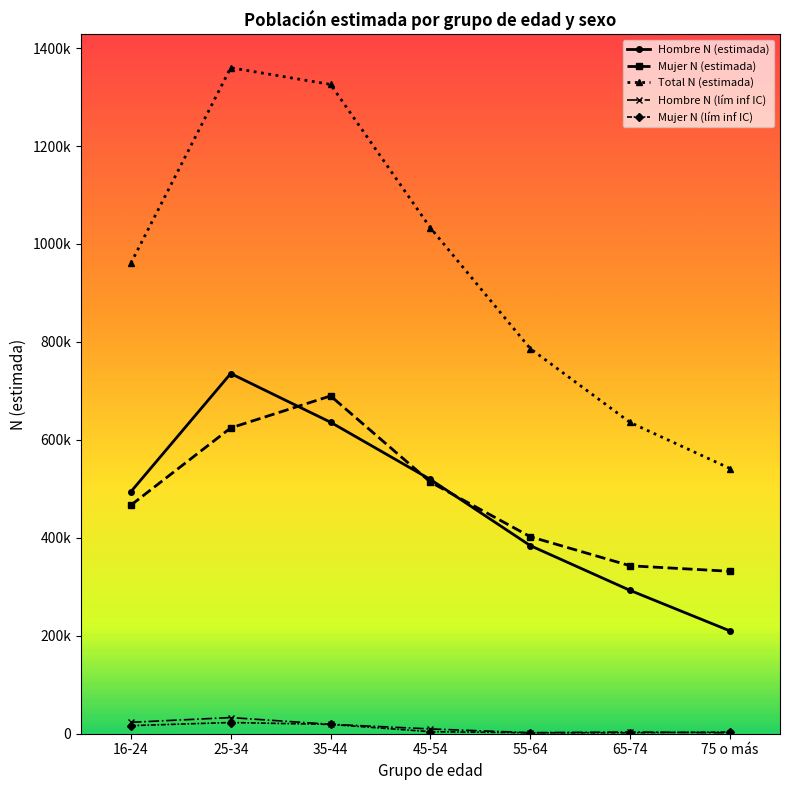

True or false: Total N (estimada) has a value of 416433 at 55-64.

False